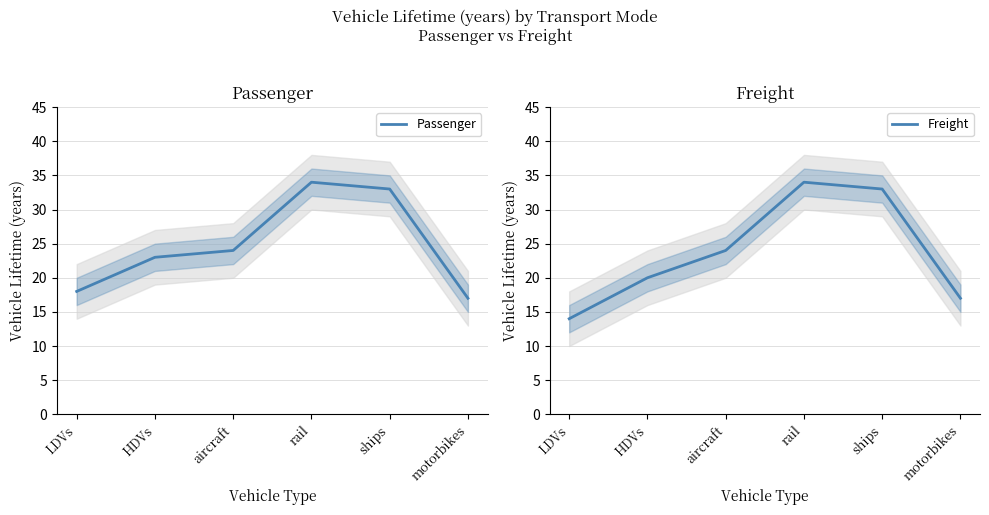

True or false: Freight and Passenger cross at least once.

False